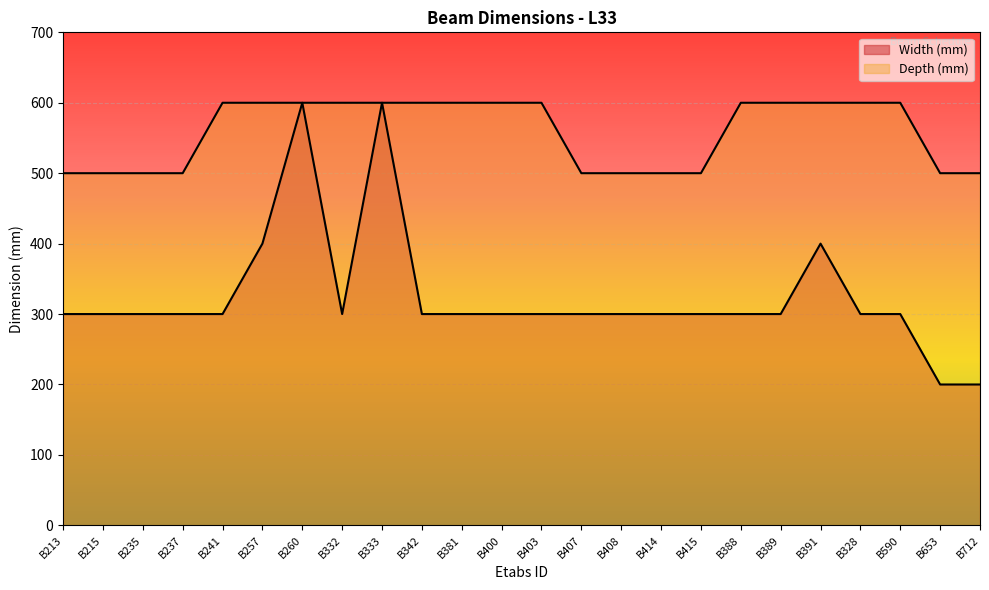

How many lines are shown in the chart?

2